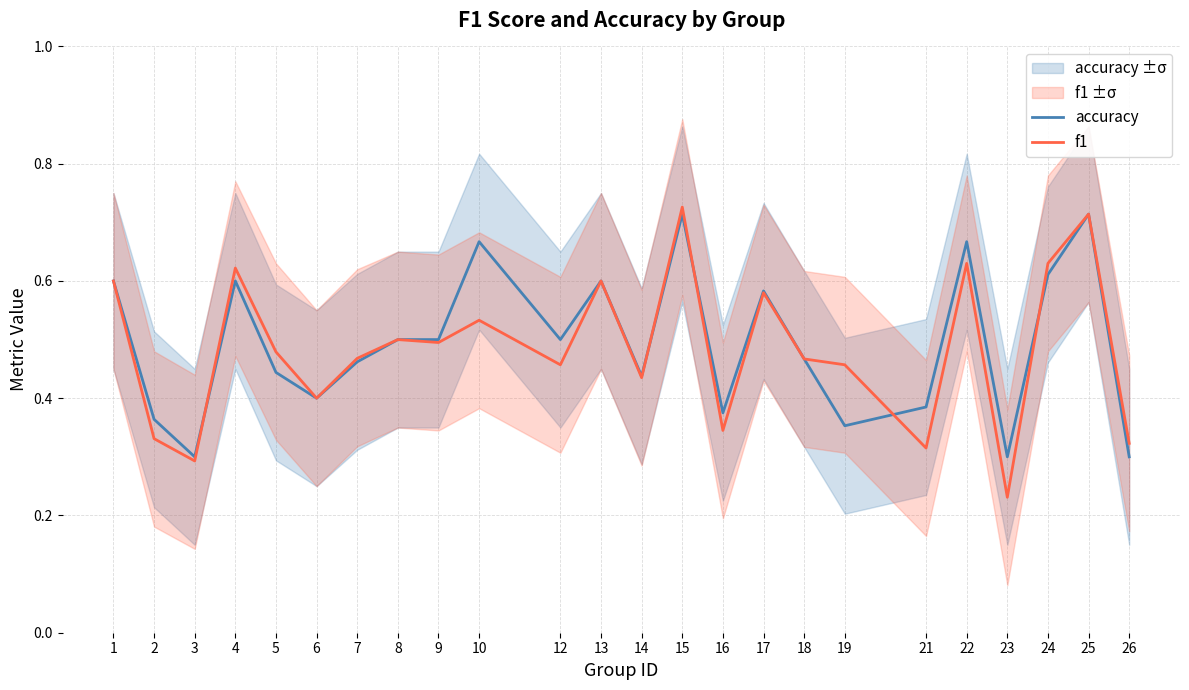

Is it true that f1 equals 0.2 at 19?

False